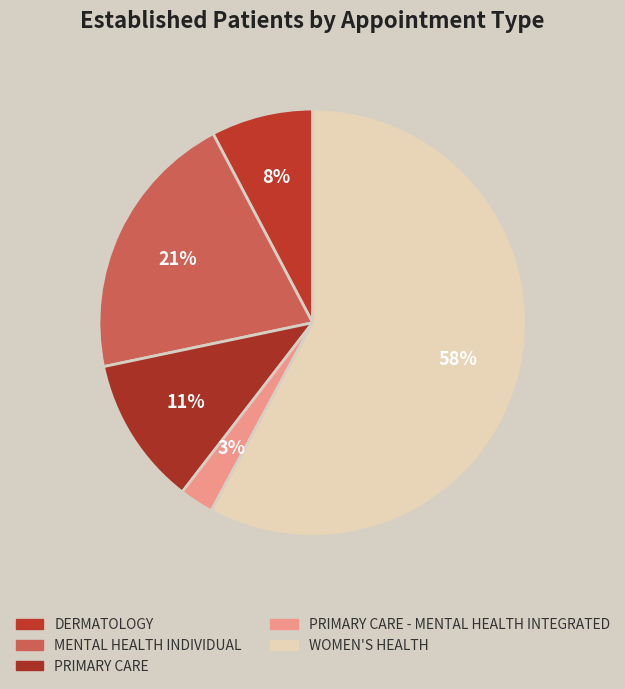

Which category has the biggest portion of the pie?

WOMEN'S HEALTH